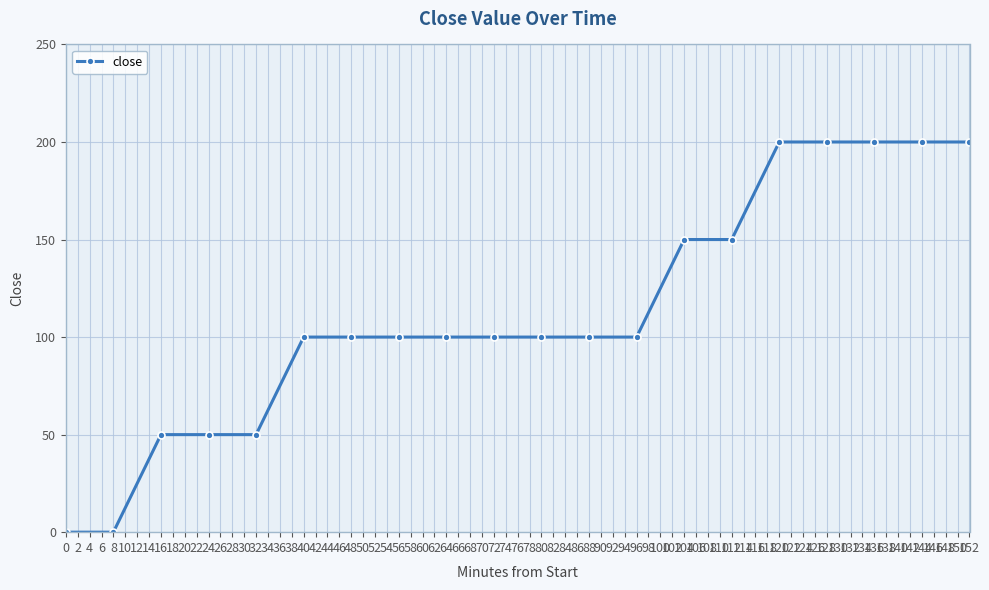

How many lines are shown in the chart?

1